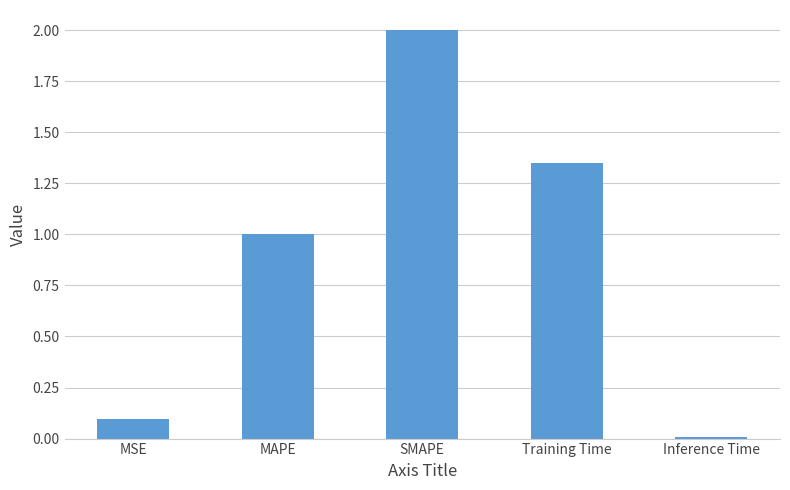

Count the number of data series in this chart.

1